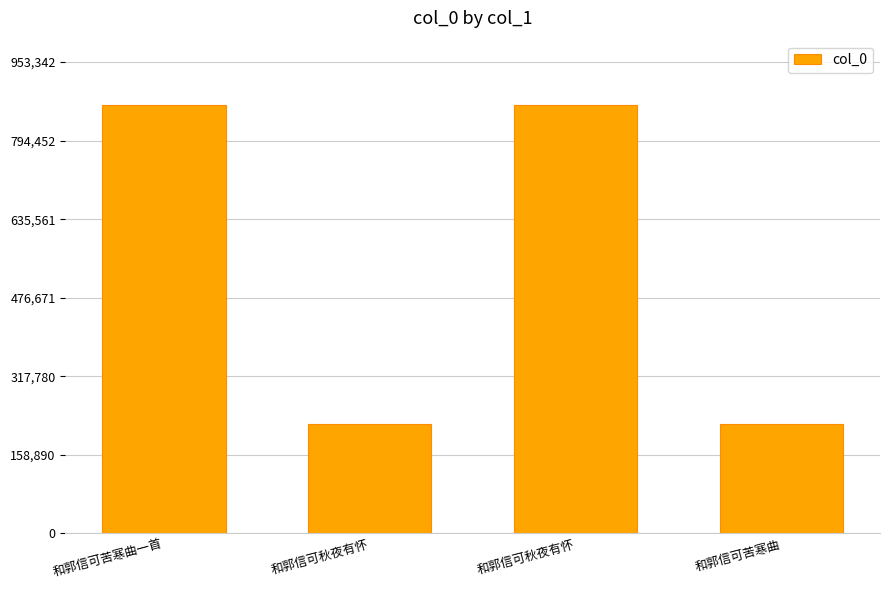

Is it true that the value at 和郭信可秋夜有怀 is 222096?

True